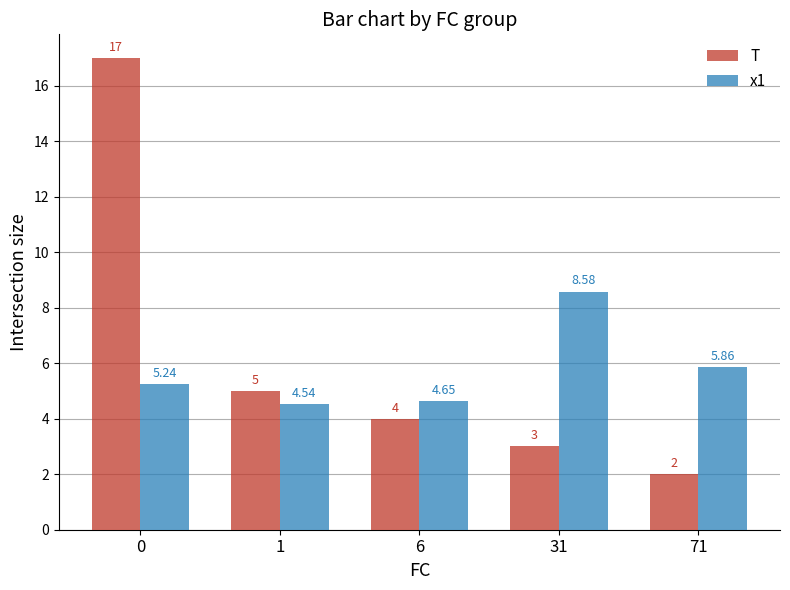

What is the average value of the x1 series?

5.8